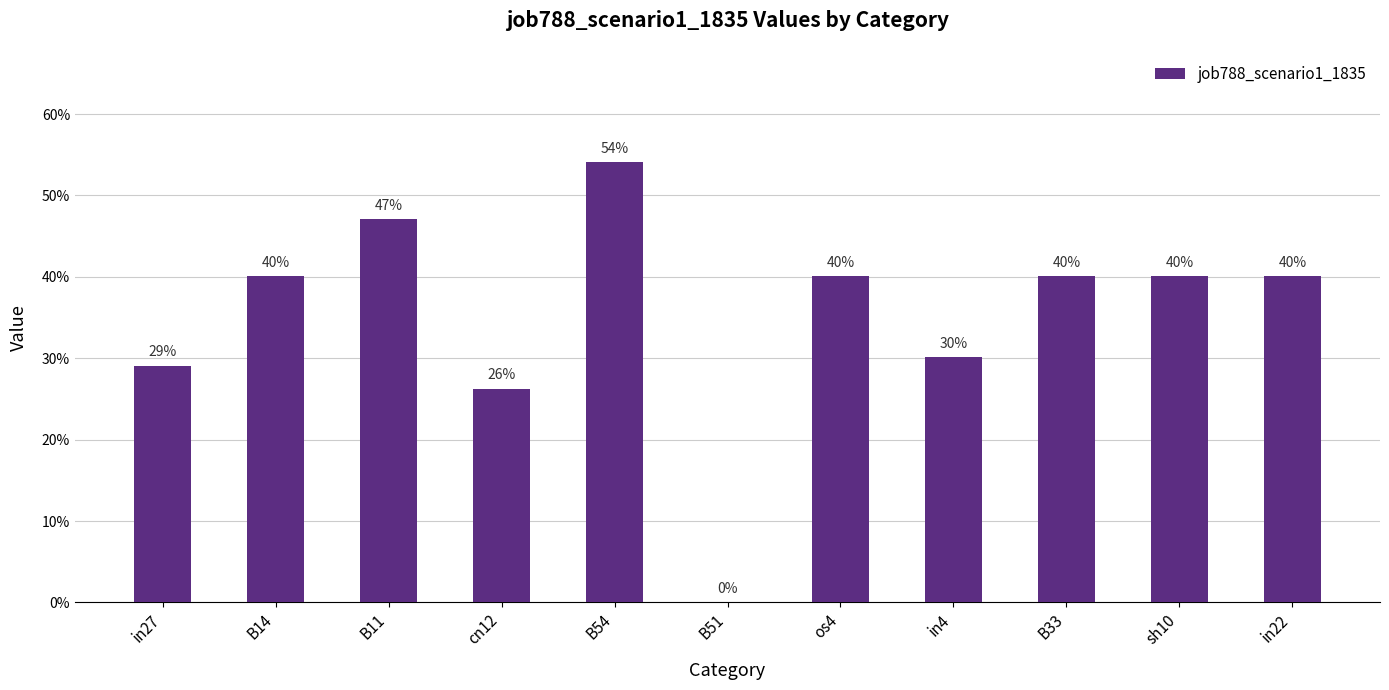

Rank the categories by value from lowest to highest.

B51, cn12, in27, in4, B14, os4, B33, sh10, in22, B11, B54